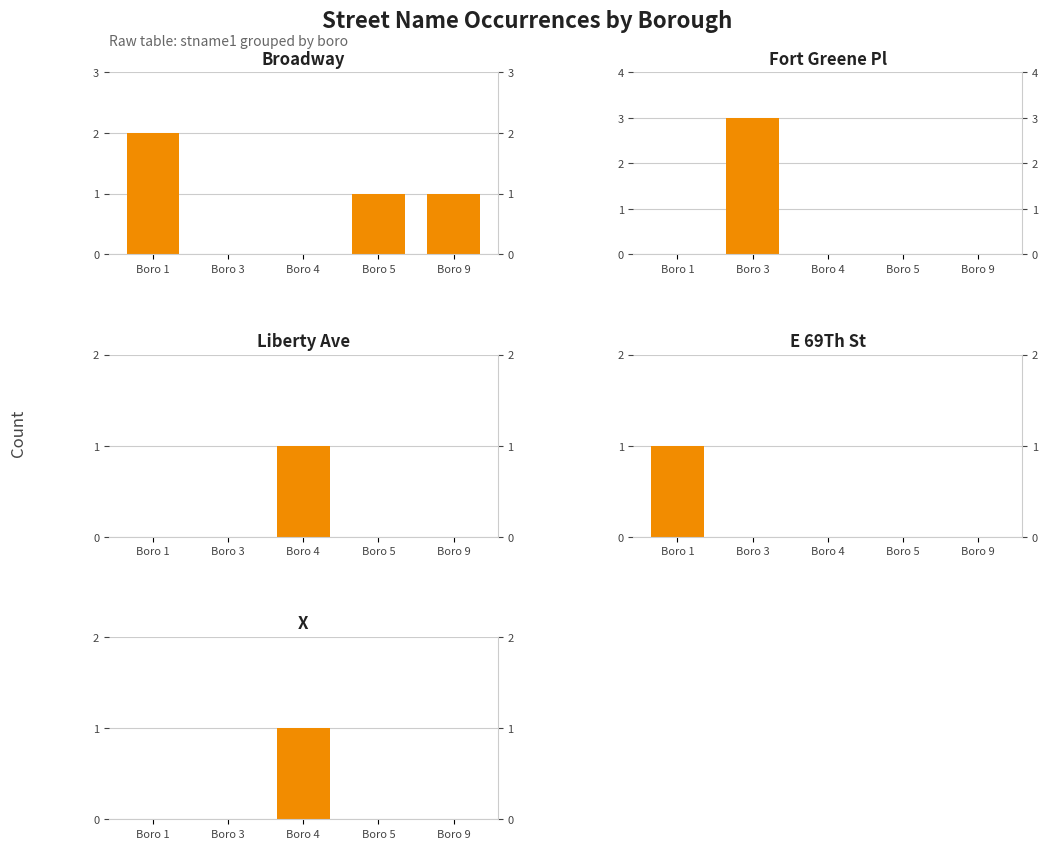

The x series shows 0 at Boro 3. True or false?

False